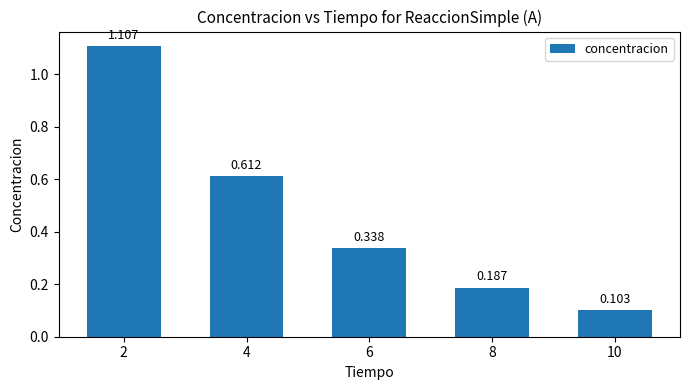

Does the chart contain stacked bars?

No